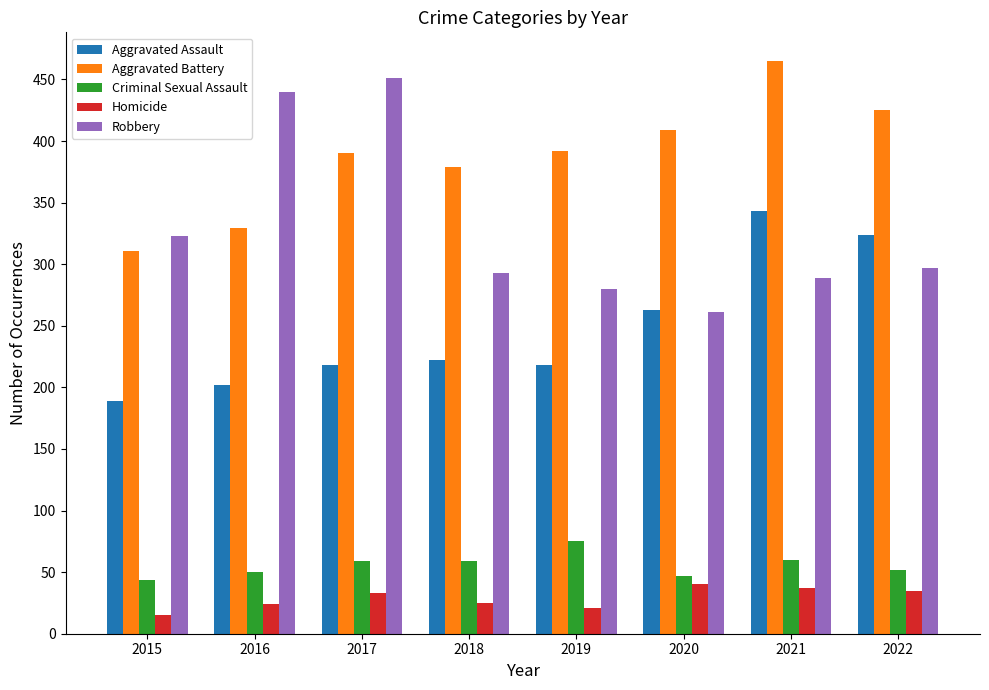

Which series has the widest spread of values?

Robbery